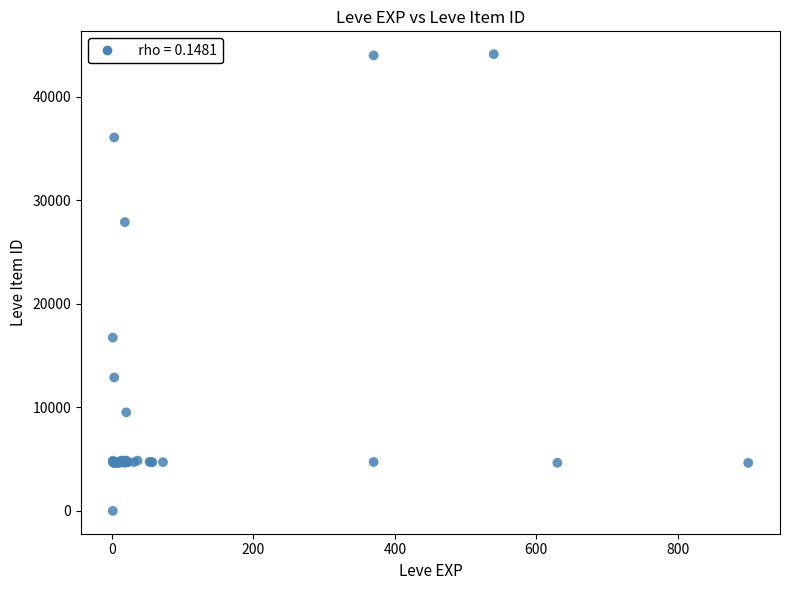

What Y value in the scatter plot is closest to 22050?

16734